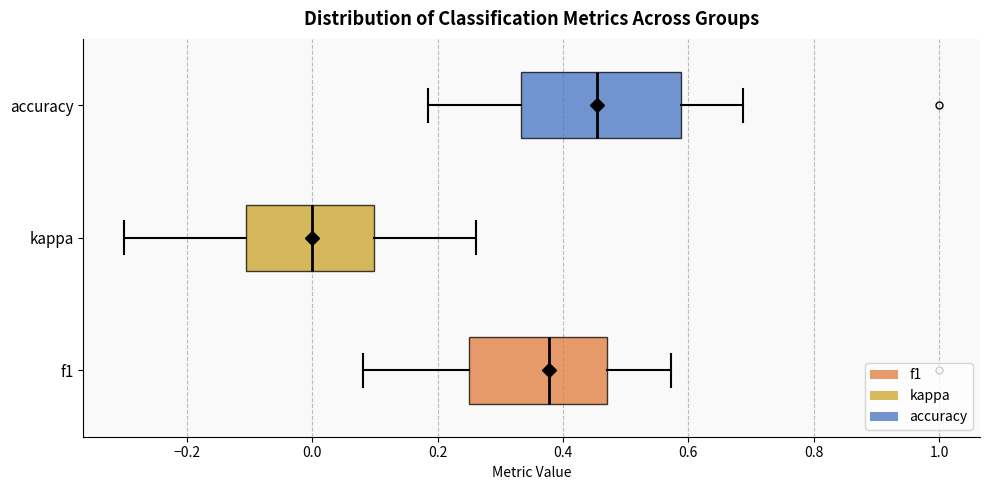

Where does the median line of the box for kappa sit on the x-axis? The values are not printed on the chart, so give them approximately, as read against the axis.

0.00